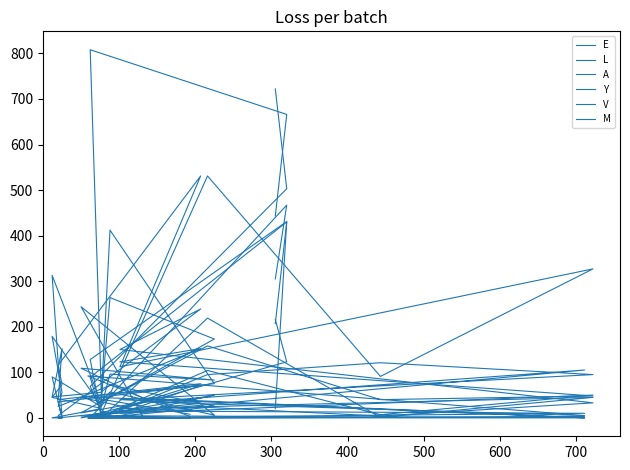

At which category is the sum across all series the highest?

100